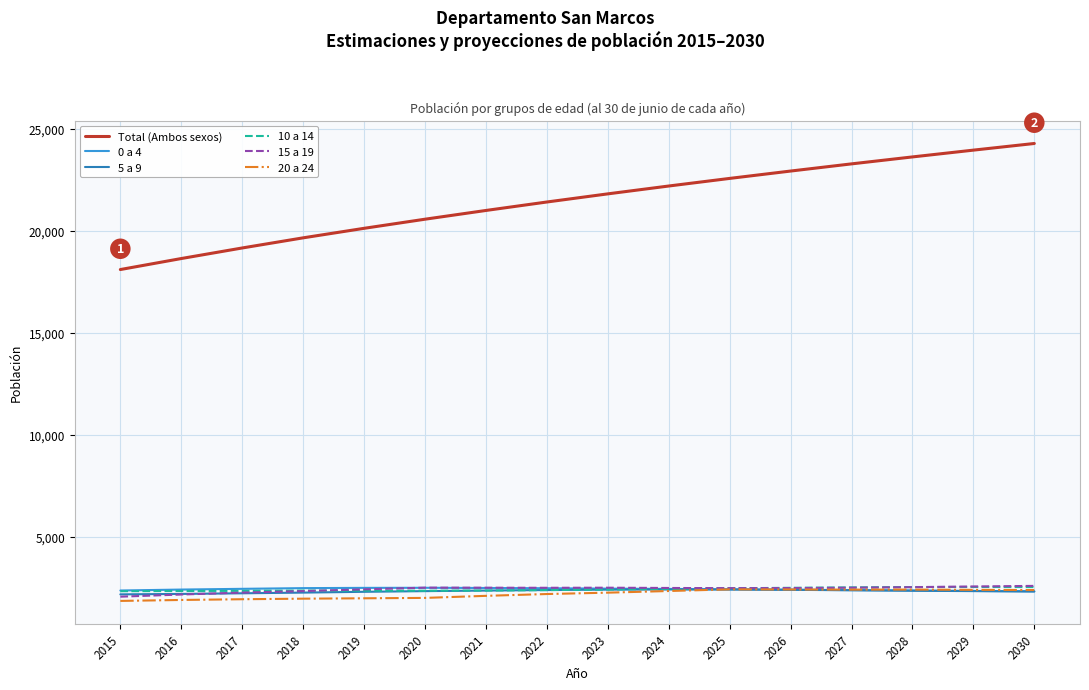

Which series has the widest spread of values?

Total (Ambos sexos)